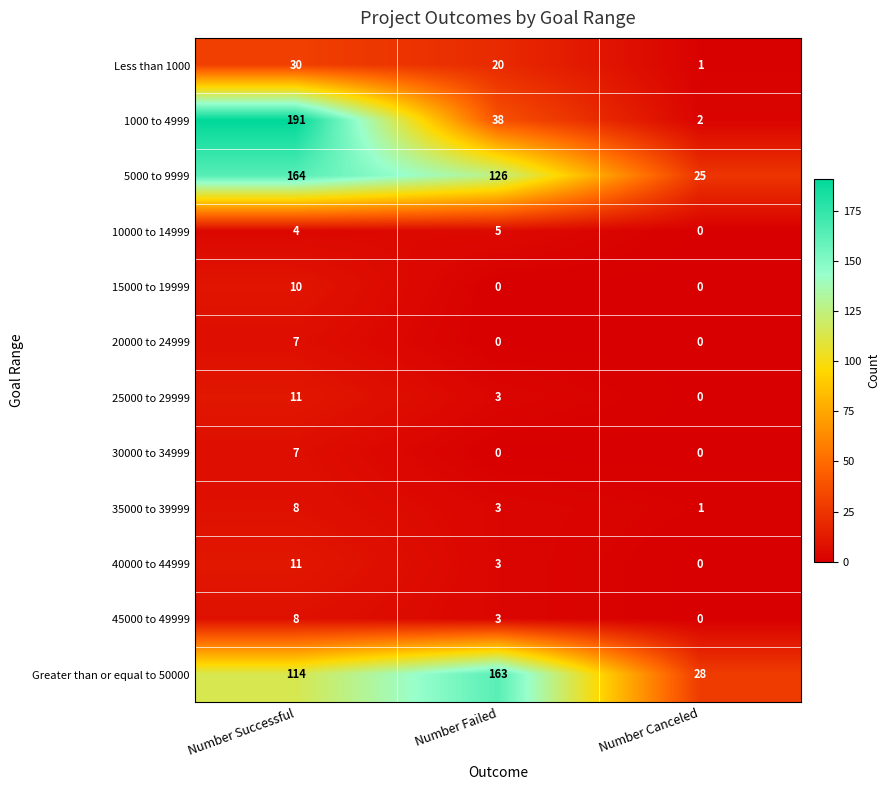

Between Number Failed and Number Canceled, which series saw the biggest shift?

Greater than or equal to 50000